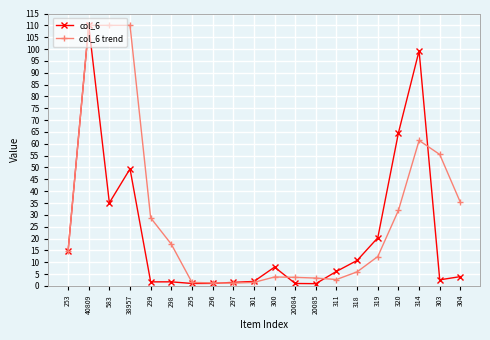

What is the greatest value displayed?

110.0